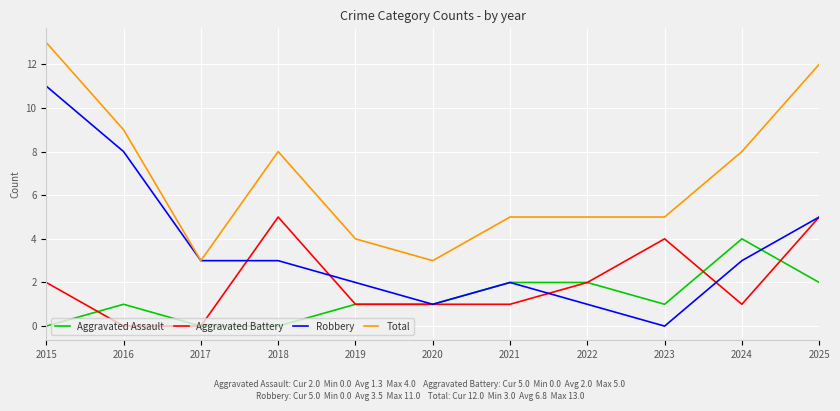

Rank the series at 2018 from lowest to highest value.

Aggravated Assault, Robbery, Aggravated Battery, Total